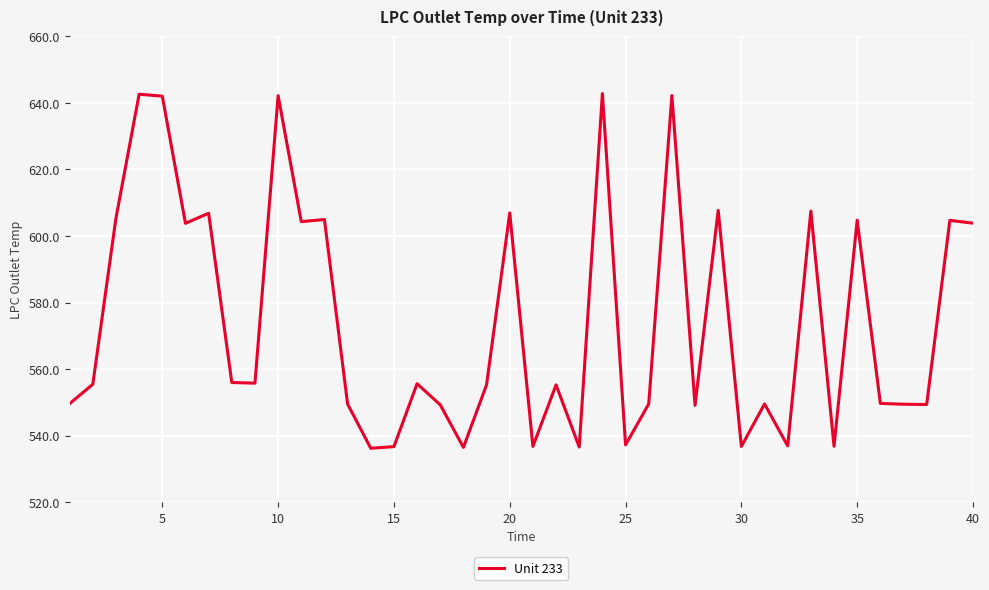

What is the maximum value shown in the chart?

642.8